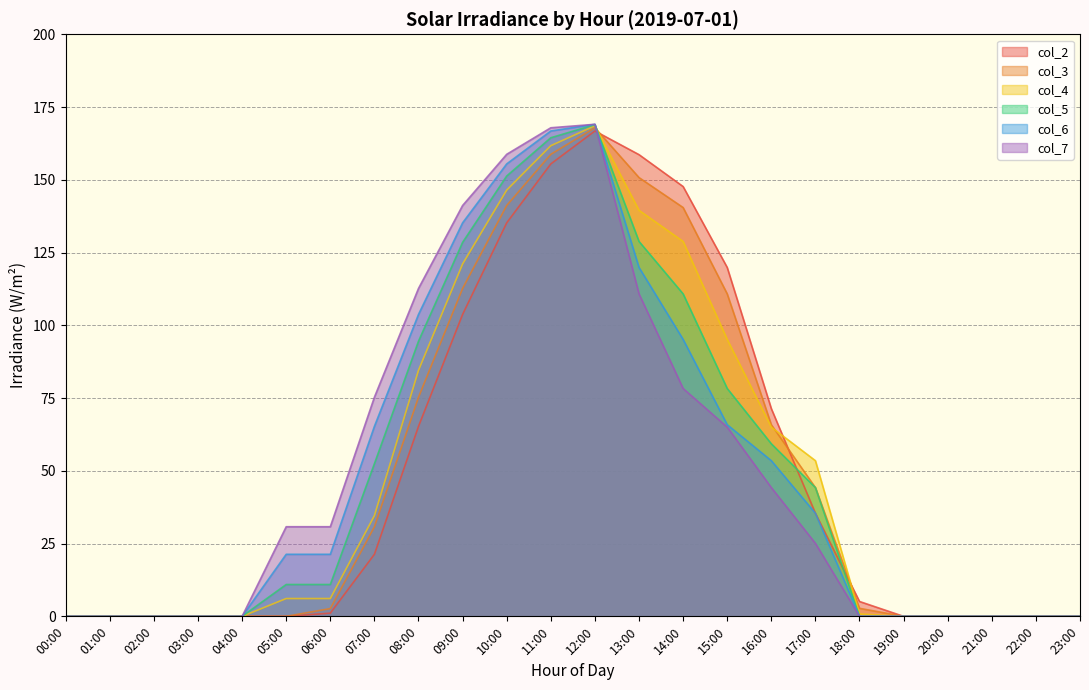

Rank the series by their maximum value, from highest to lowest.

col_6, col_7, col_5, col_4, col_3, col_2